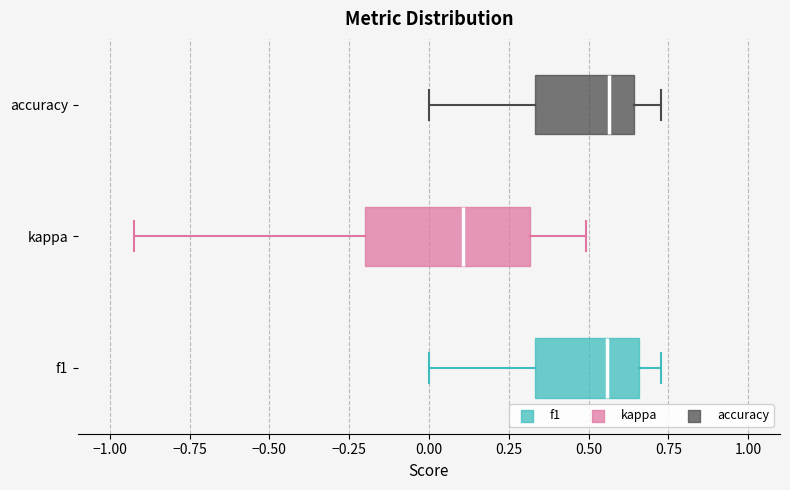

Where is the left edge of the box for f1 on the x-axis? The values are not printed on the chart, so give them approximately, as read against the axis.

0.35